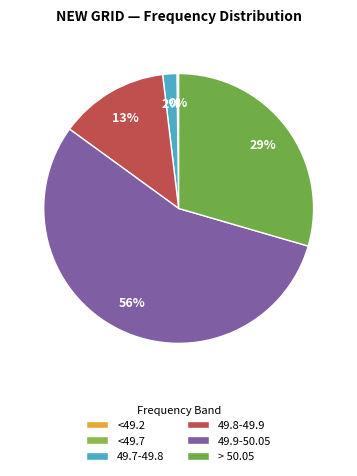

To the nearest percent, what percentage of the pie is 49.9-50.05?

56%